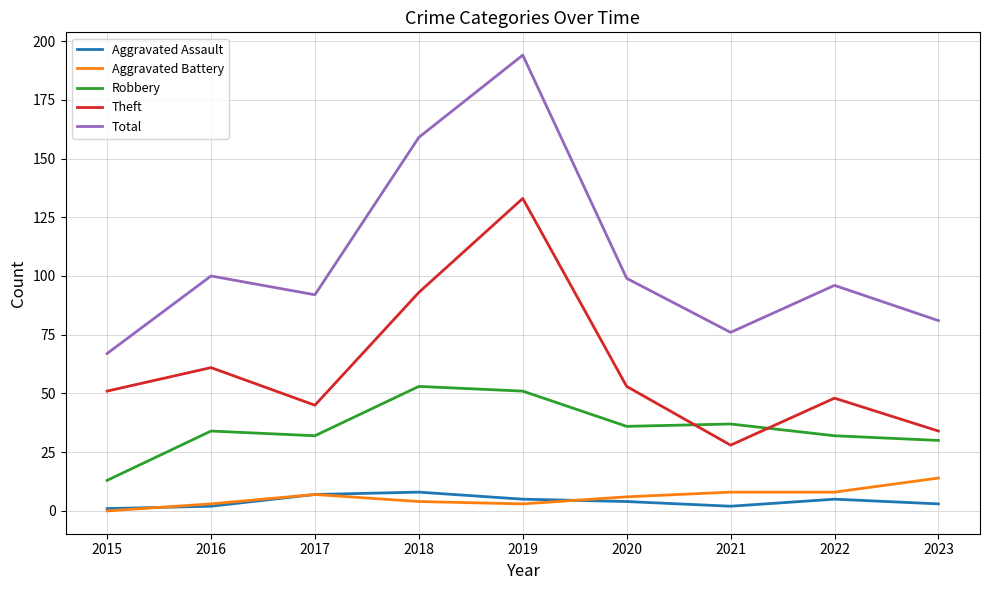

Does the chart display data point markers on the line(s)?

No